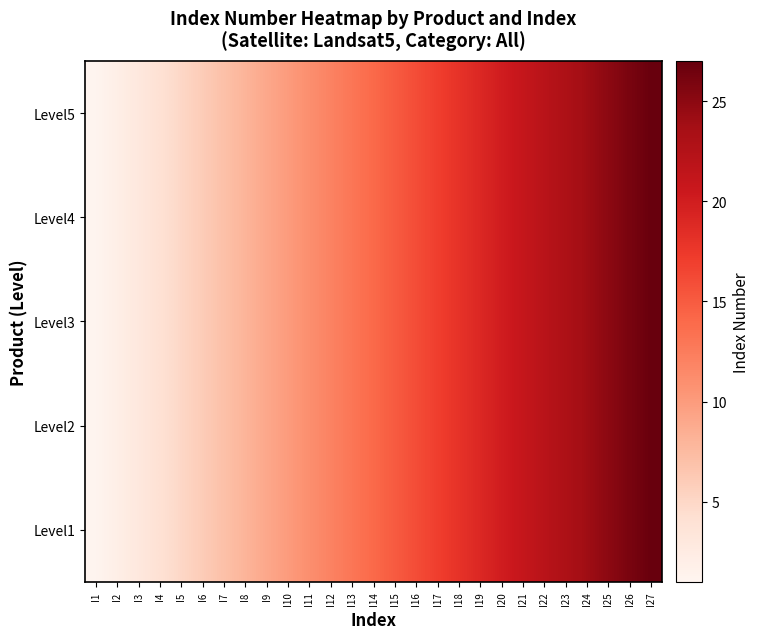

How many categories are shown in the chart?

27